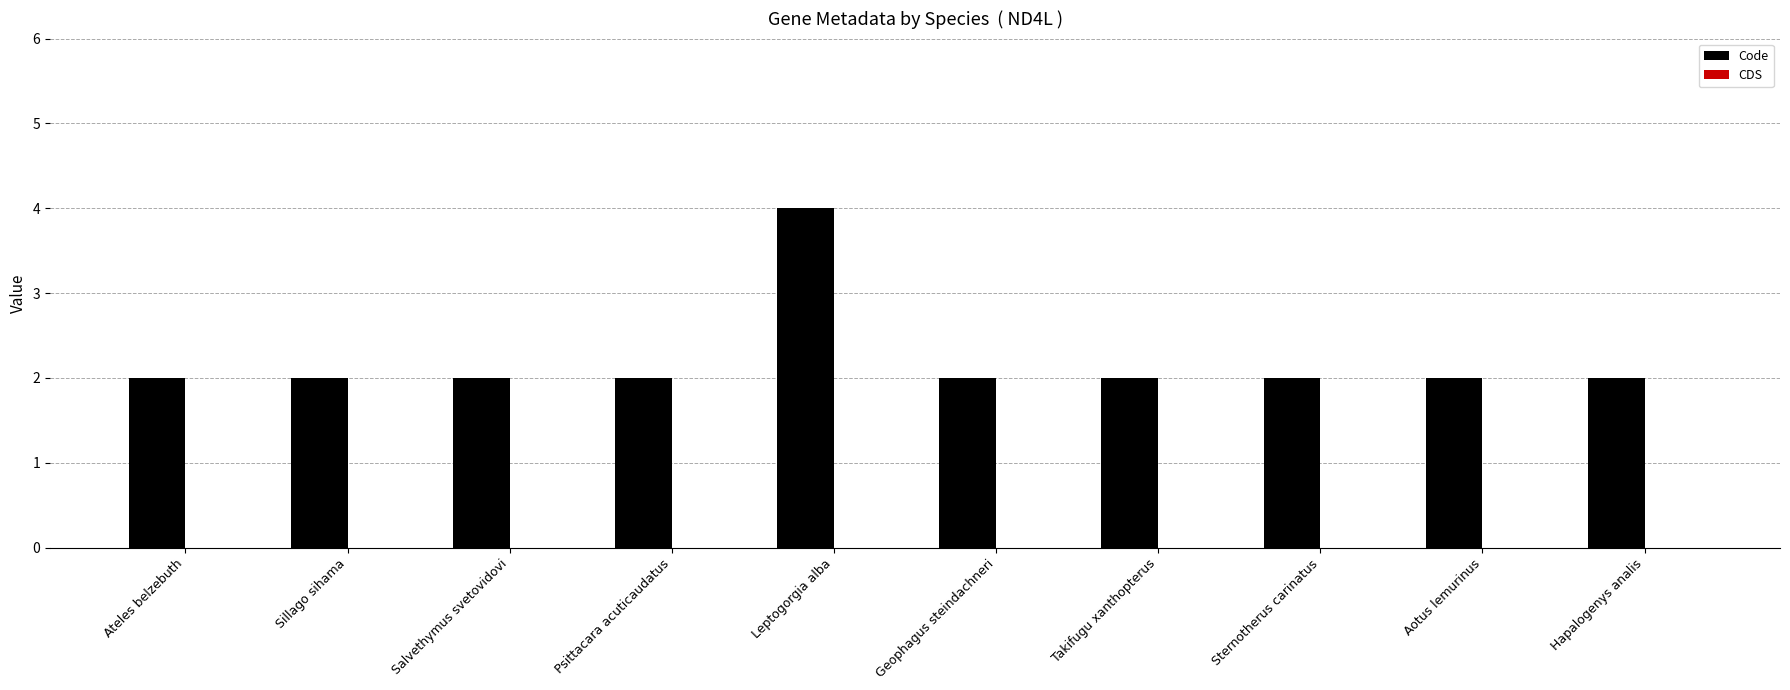

What is the sum of all values?

22